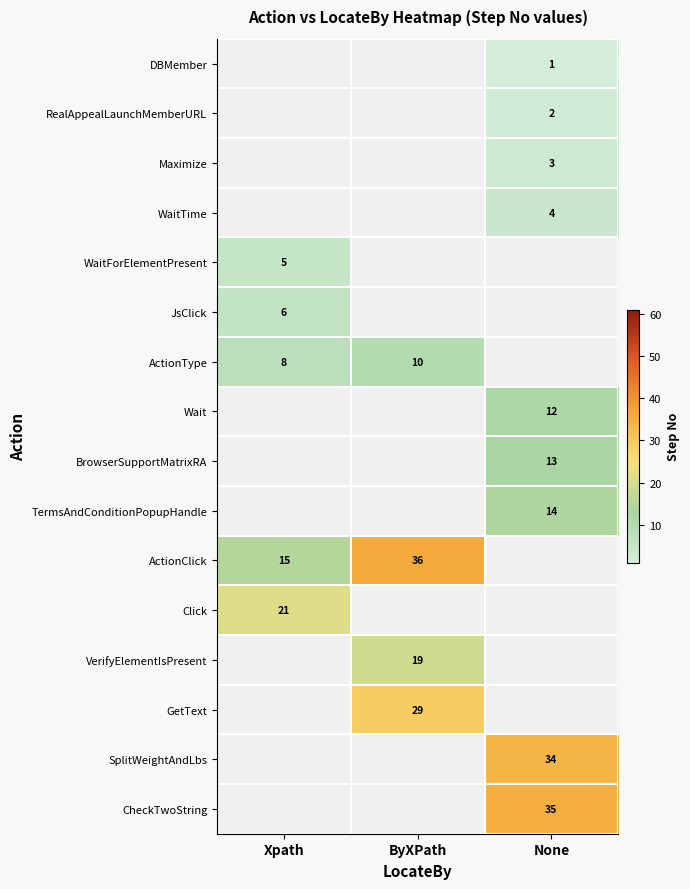

Is it true that JsClick equals 3 at Xpath?

False